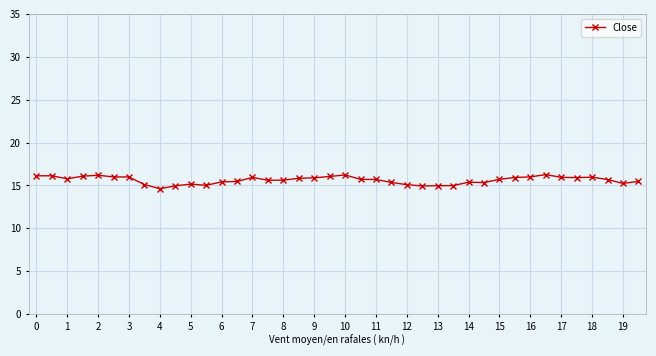

What is the minimum value shown in the chart?

14.6